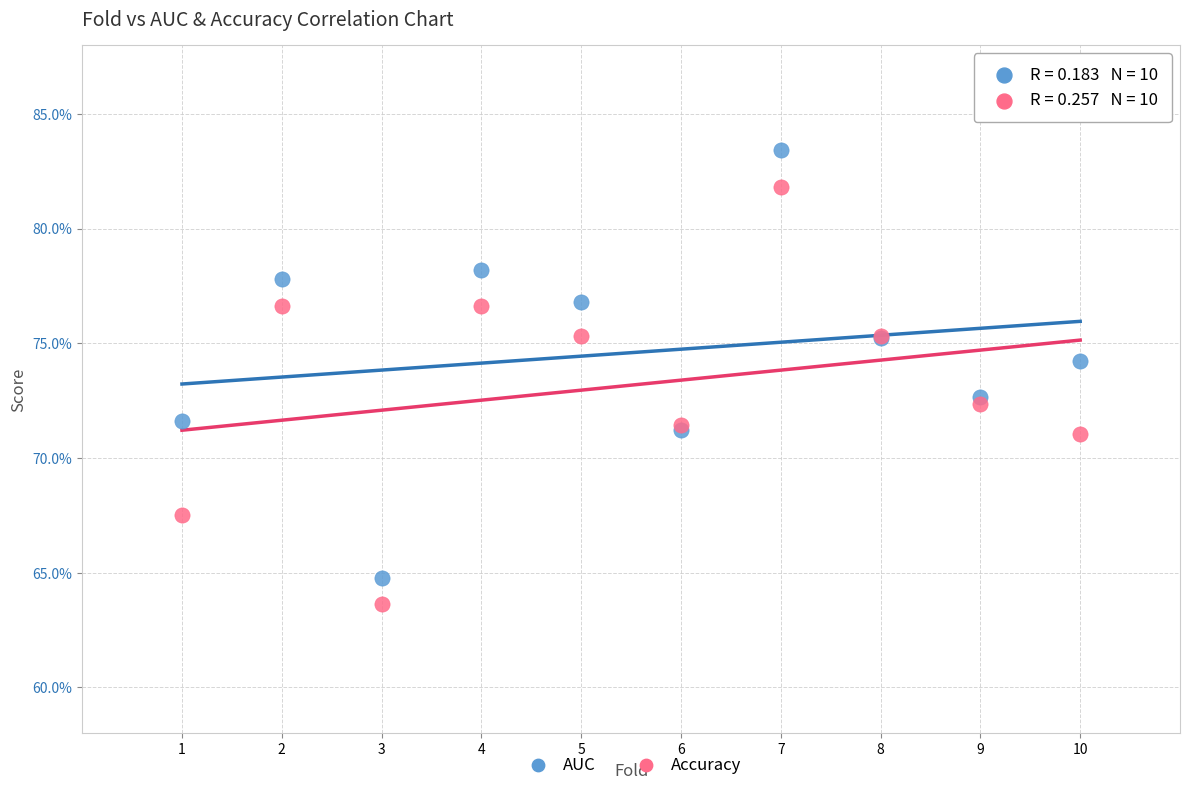

Which series has the widest spread of Y values?

AUC